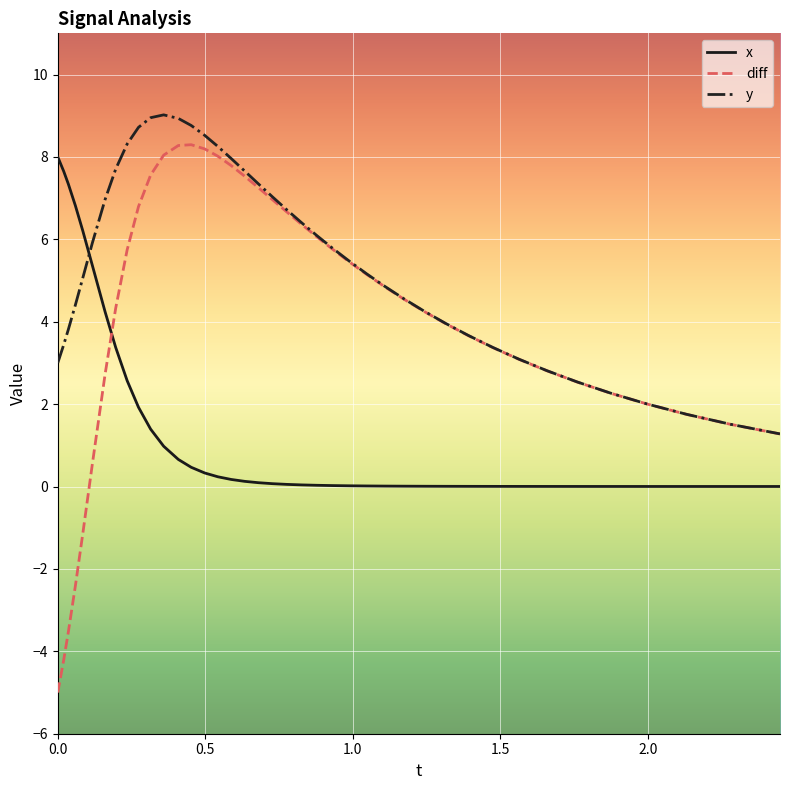

How many times do x and y cross each other?

1